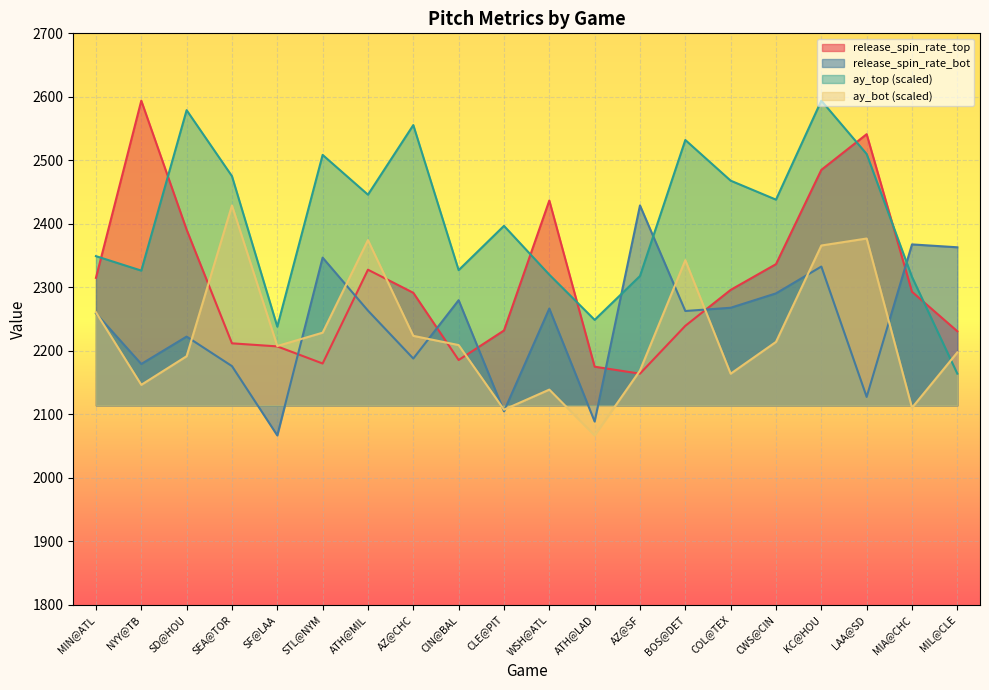

What is the difference between the maximum and minimum values in the ay_bot series?

362.3